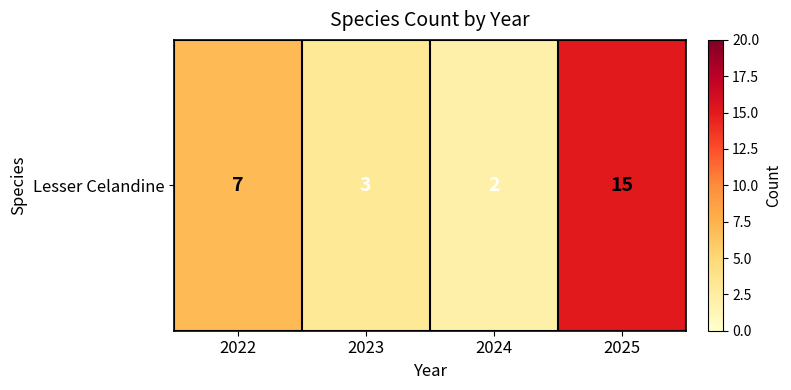

What is the change in value from 2022 to 2025?

+8